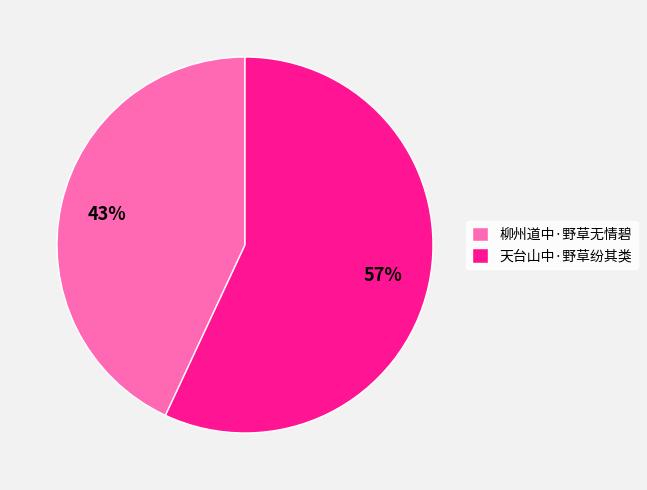

True or false: 天台山中·野草纷其类 accounts for 57% of the total.

True